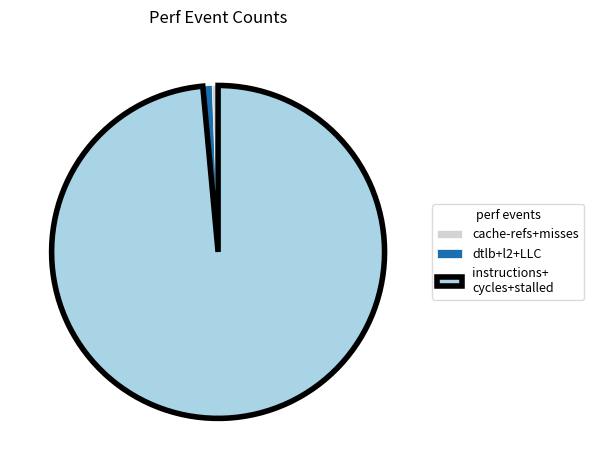

Is there a majority slice in this chart?

Yes